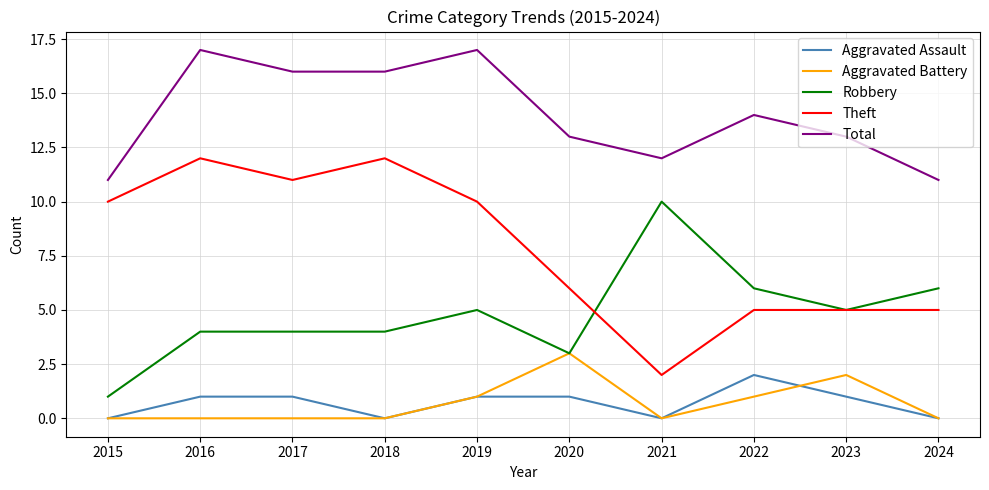

What is the sum of the Total values at 2021 and 2018?

28